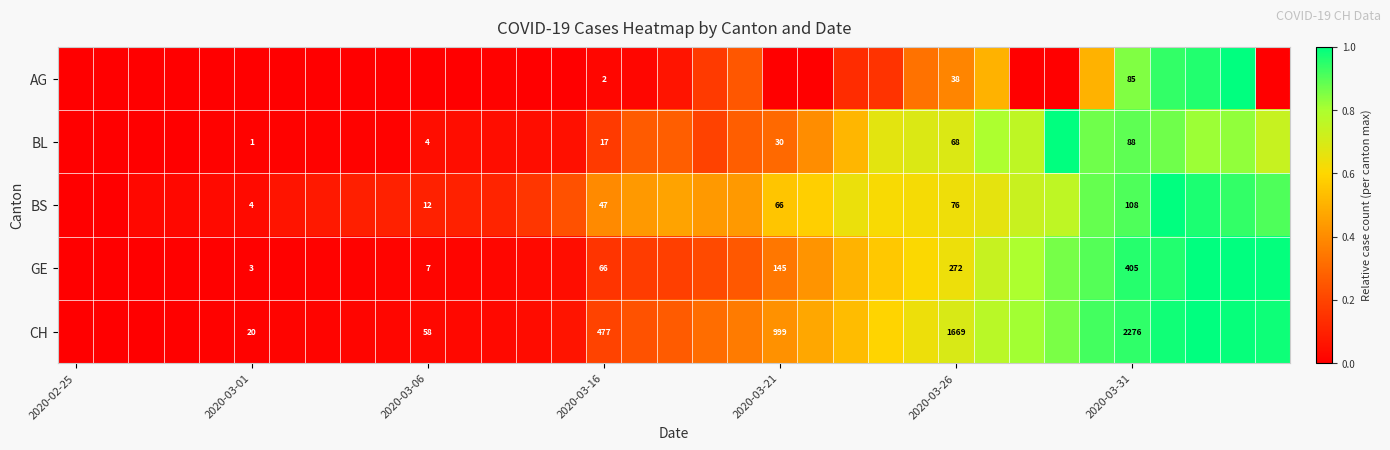

Rank the series at 2020-03-26 from lowest to highest value.

AG, BL, BS, GE, CH